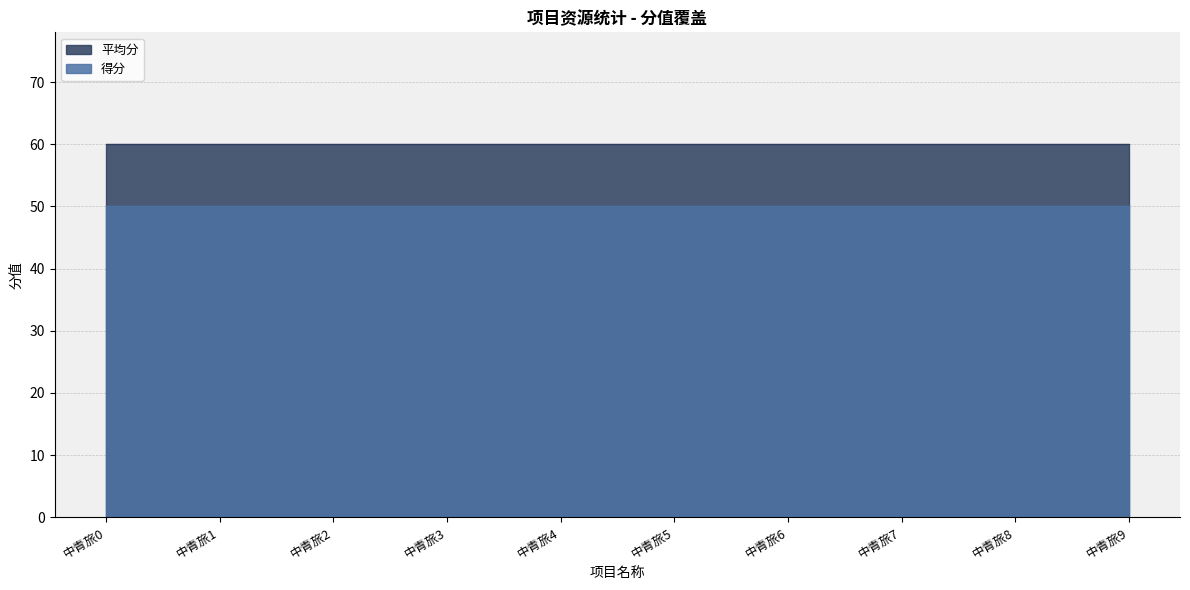

What are all the series names shown in the legend?

平均分, 得分